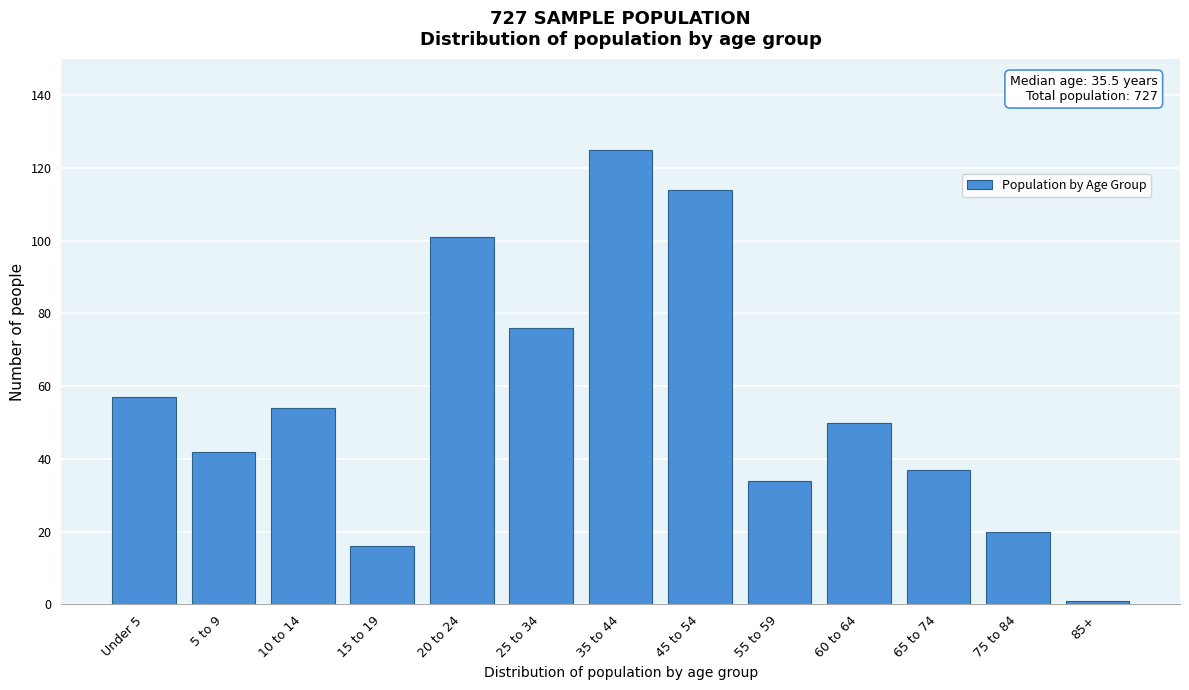

Reading left to right, extract all data points from this chart.

Under 5=57	5 to 9=42	10 to 14=54	15 to 19=16	20 to 24=101	25 to 34=76	35 to 44=125	45 to 54=114	55 to 59=34	60 to 64=50	65 to 74=37	75 to 84=20	85+=1